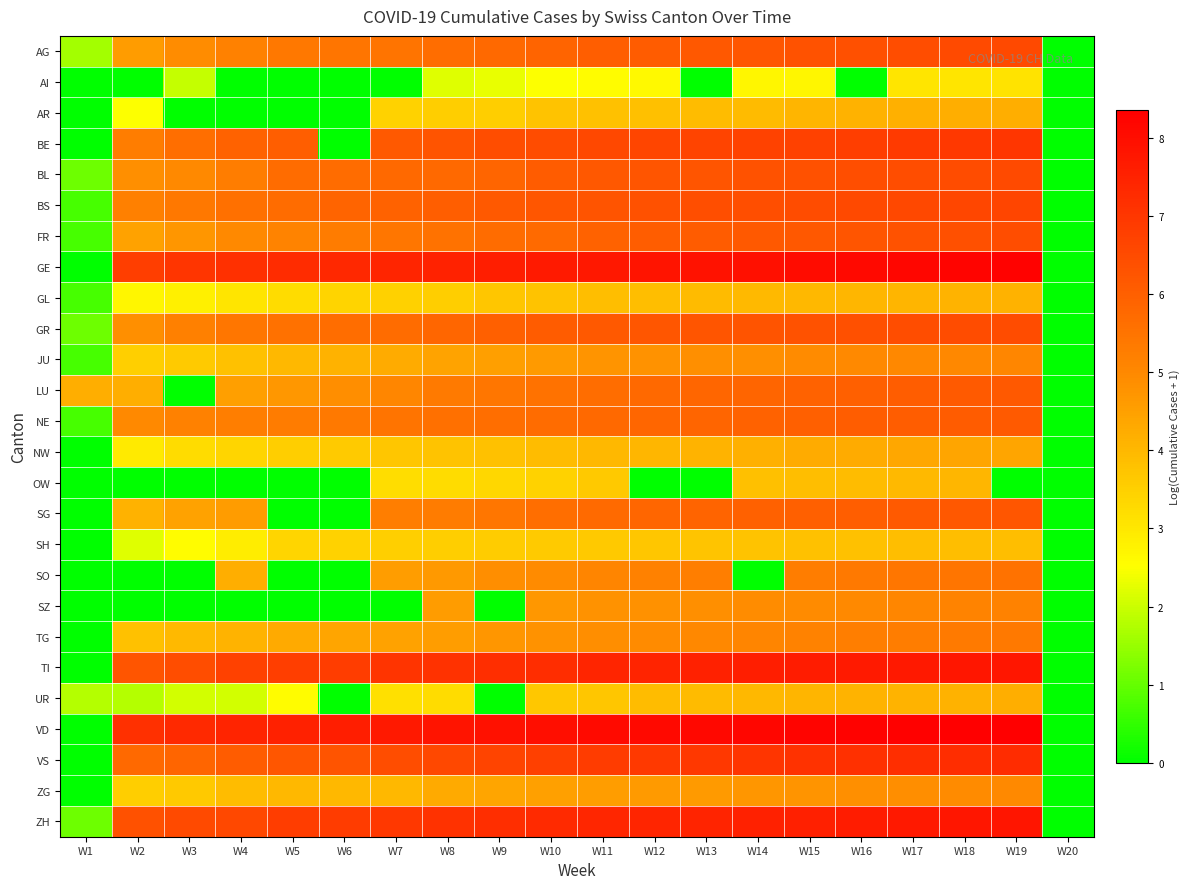

At how many categories does at least one series exceed 5?

18